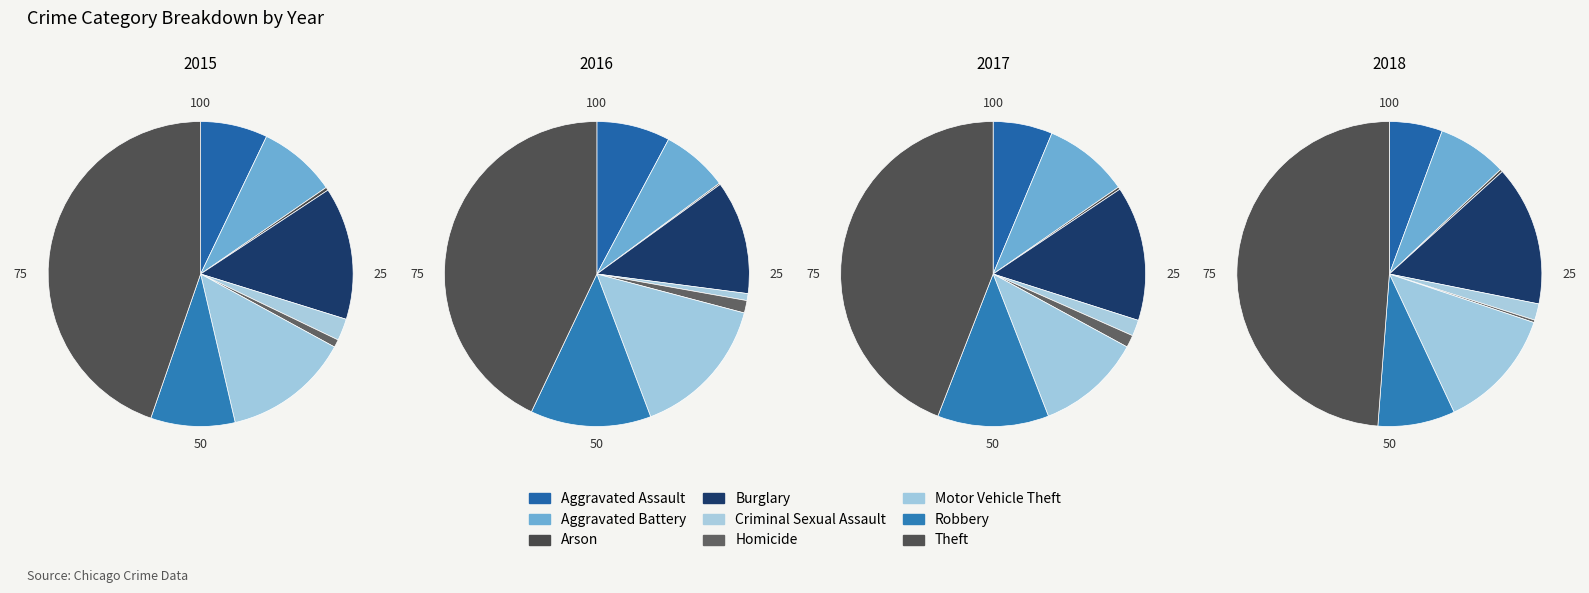

To the nearest percent, what portion does Criminal Sexual Assault represent?

1%